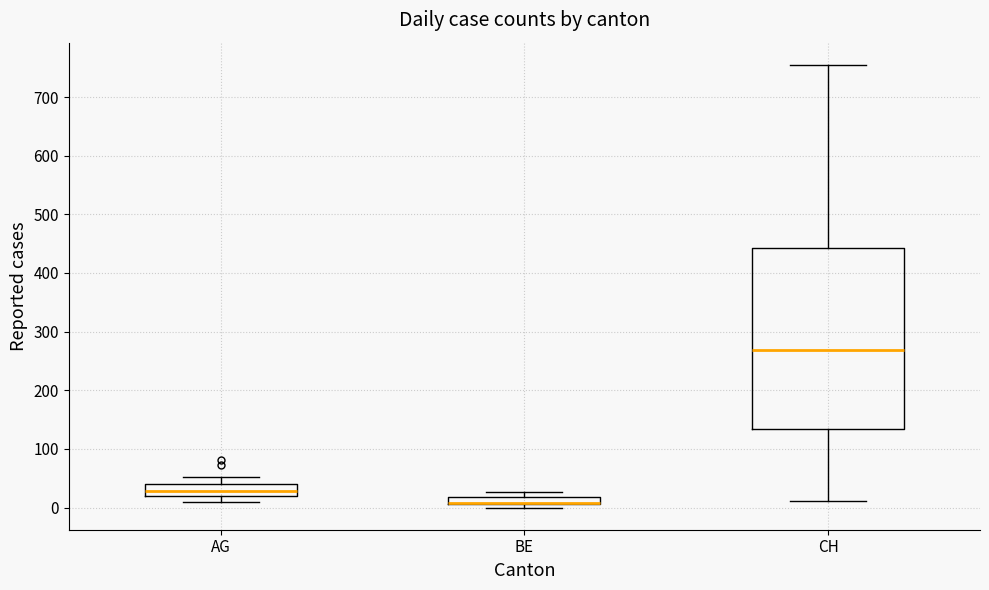

Comparing the boxes themselves (not the whiskers), which one is the tallest?

CH